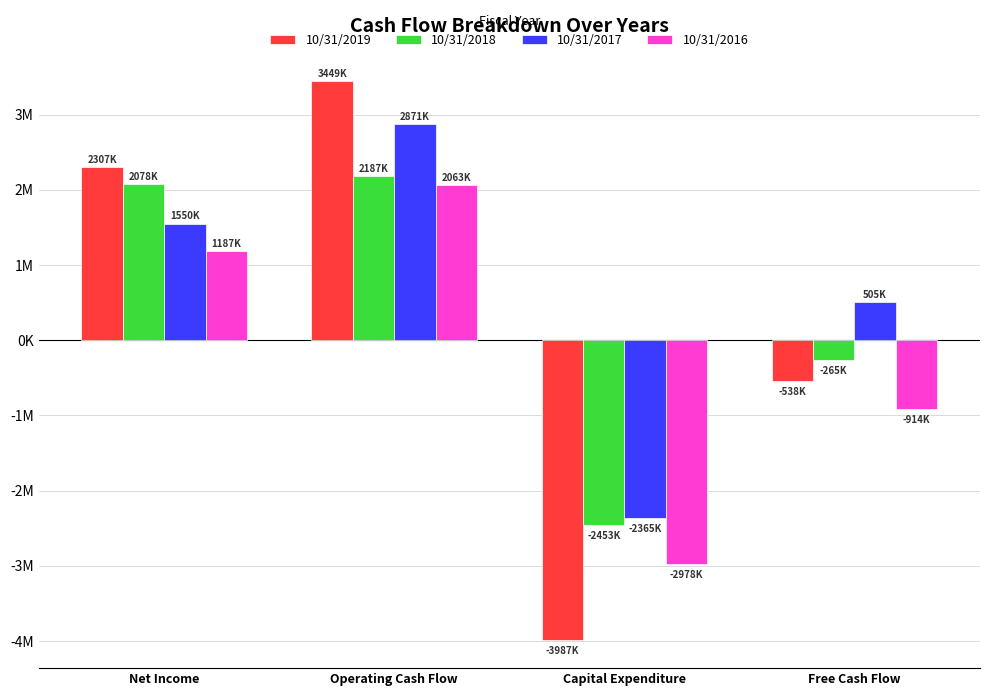

Are the bars horizontal?

No